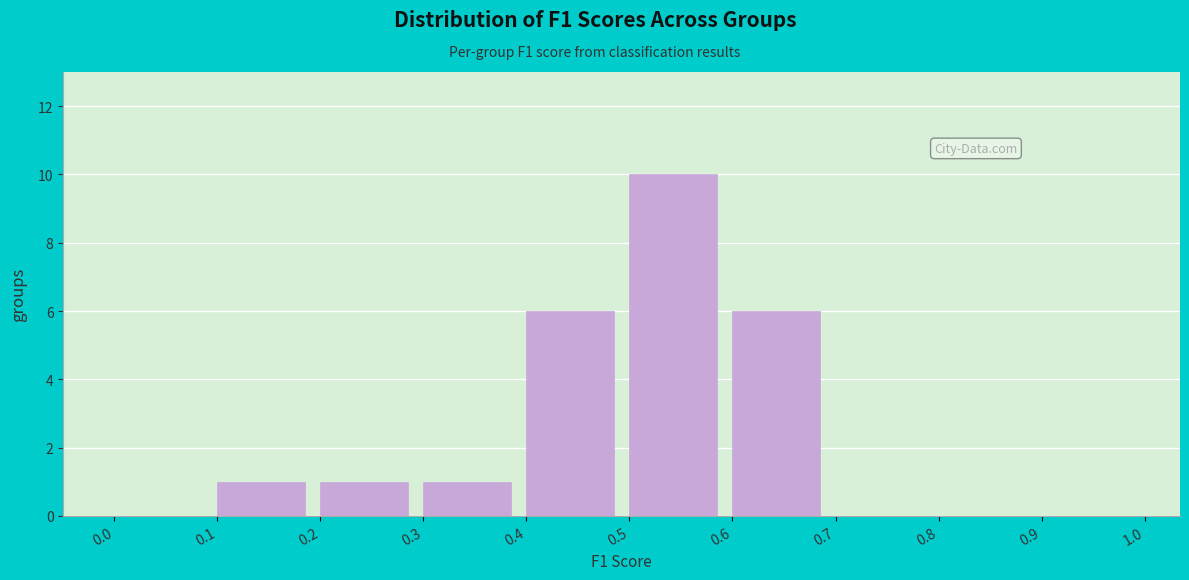

Over which range of the x-axis is the bar tallest?

0.5 to 0.6